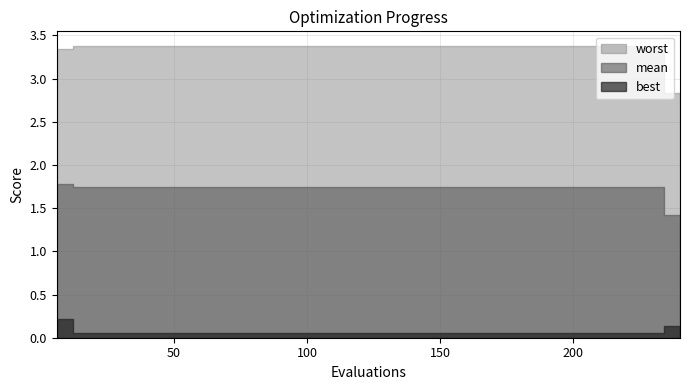

What is the average value of the worst series?

3.3